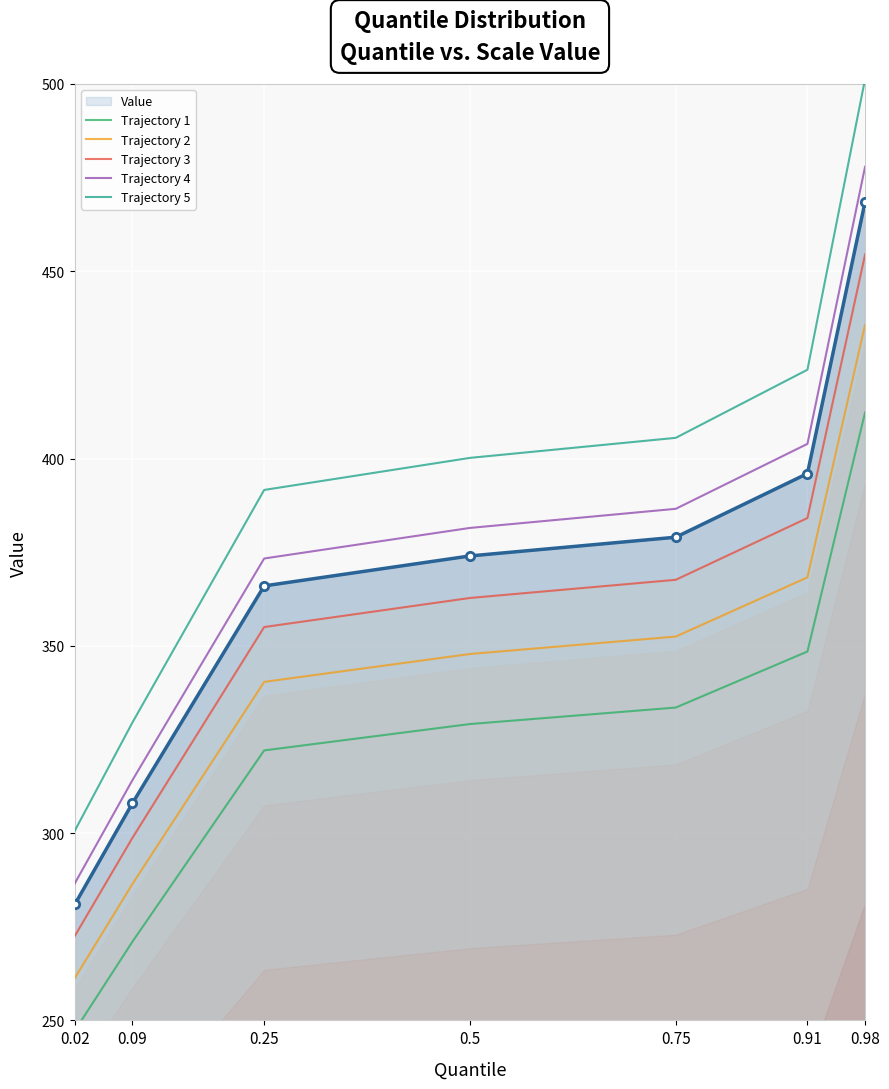

What is the difference between the maximum and second lowest values in the Trajectory 5 series?

171.8